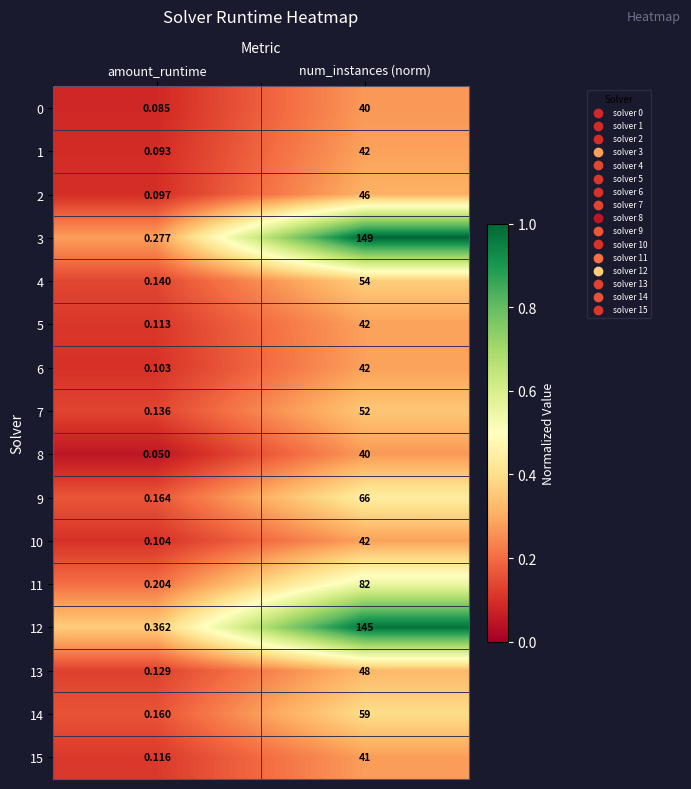

Which series has the largest total across all categories?

3